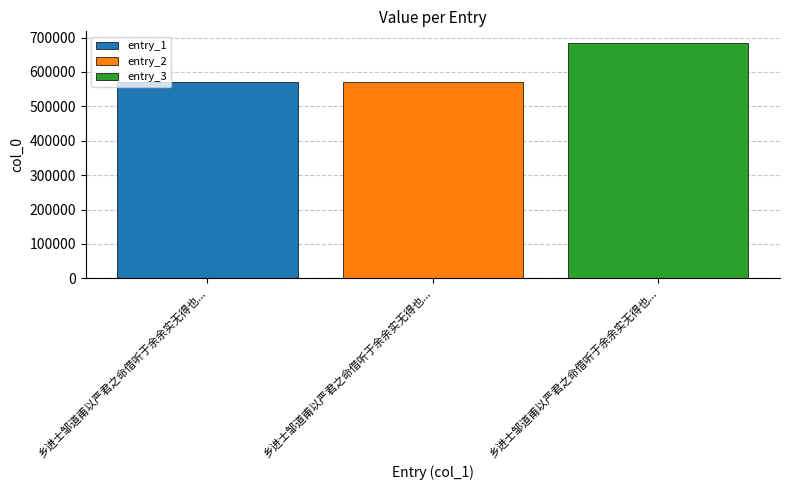

Rank the categories by entry_1 value from highest to lowest.

乡进士邹道甫以严君之命借听于余余实无得也...